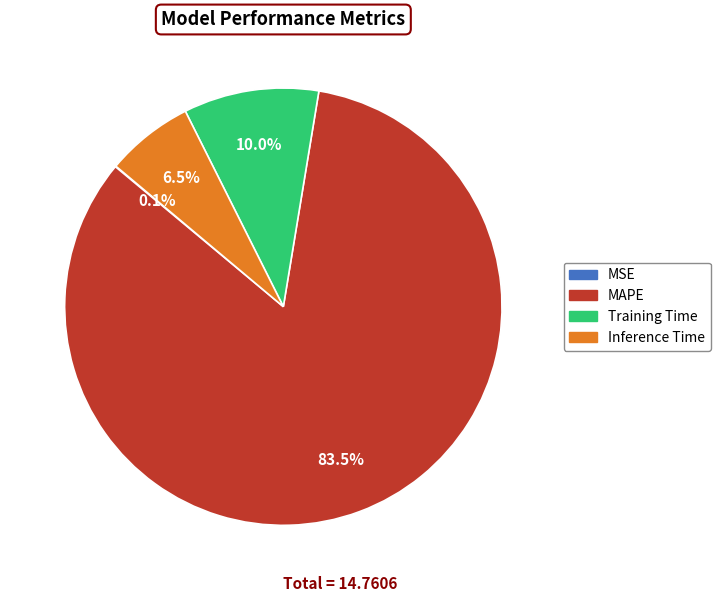

Do MAPE and Training Time together represent more than half of the pie?

Yes